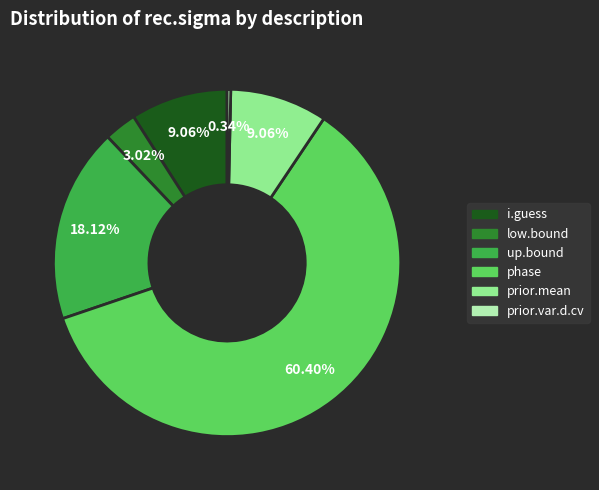

How many slices are in this pie chart?

6